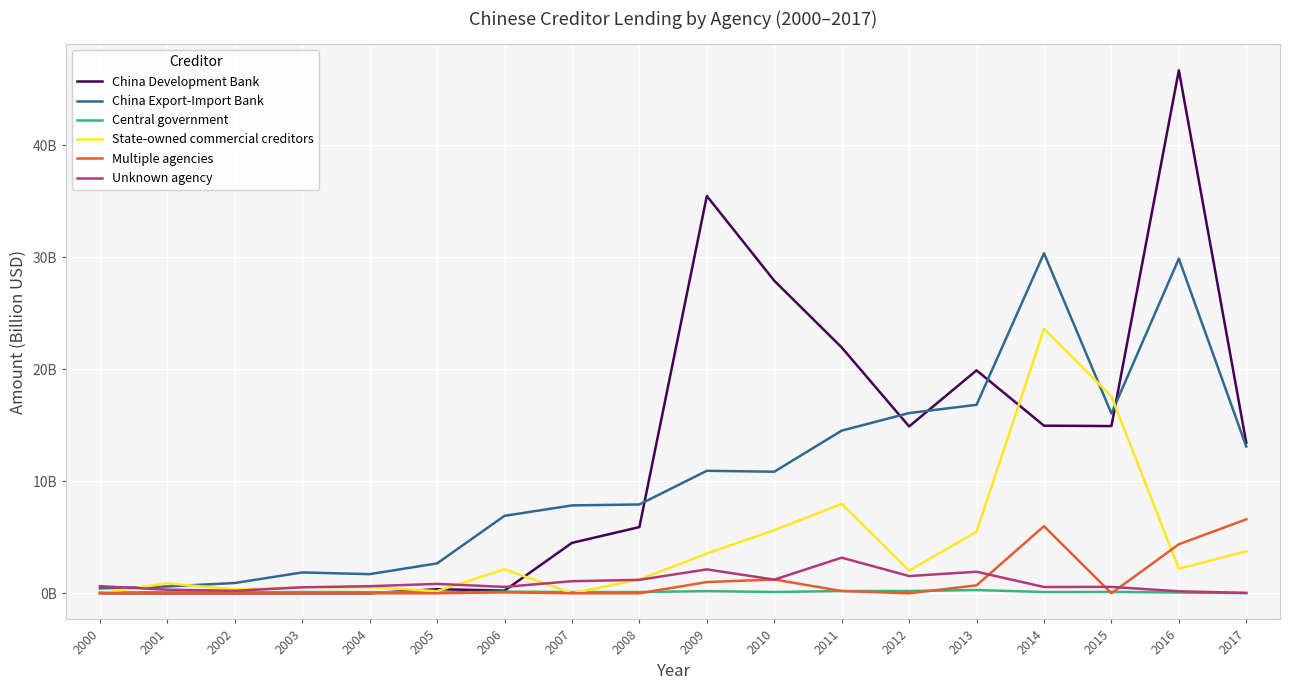

Is this an area chart (filled region under the line)?

No